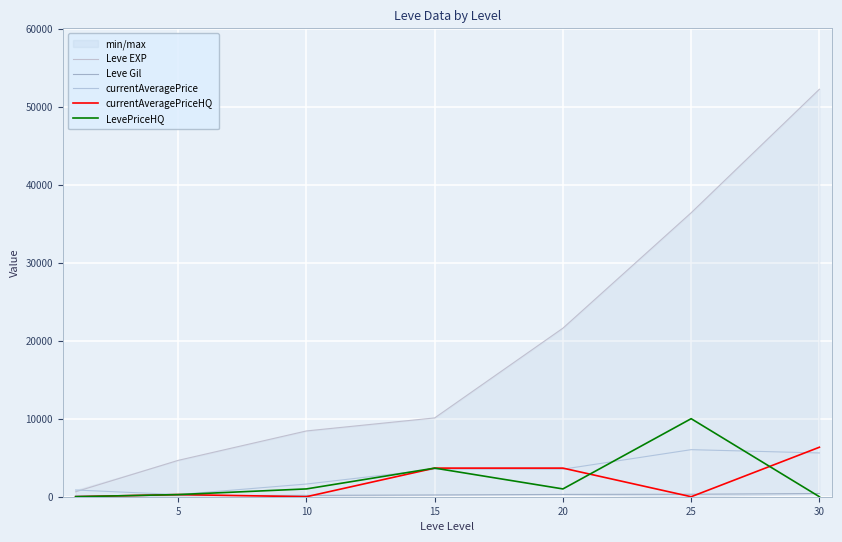

In LevePriceHQ, how many points are higher than both neighbors (excluding endpoints)?

2